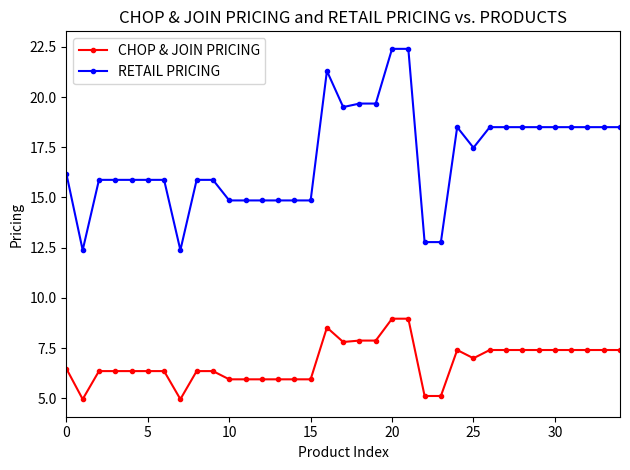

What is the smallest value displayed?

5.0